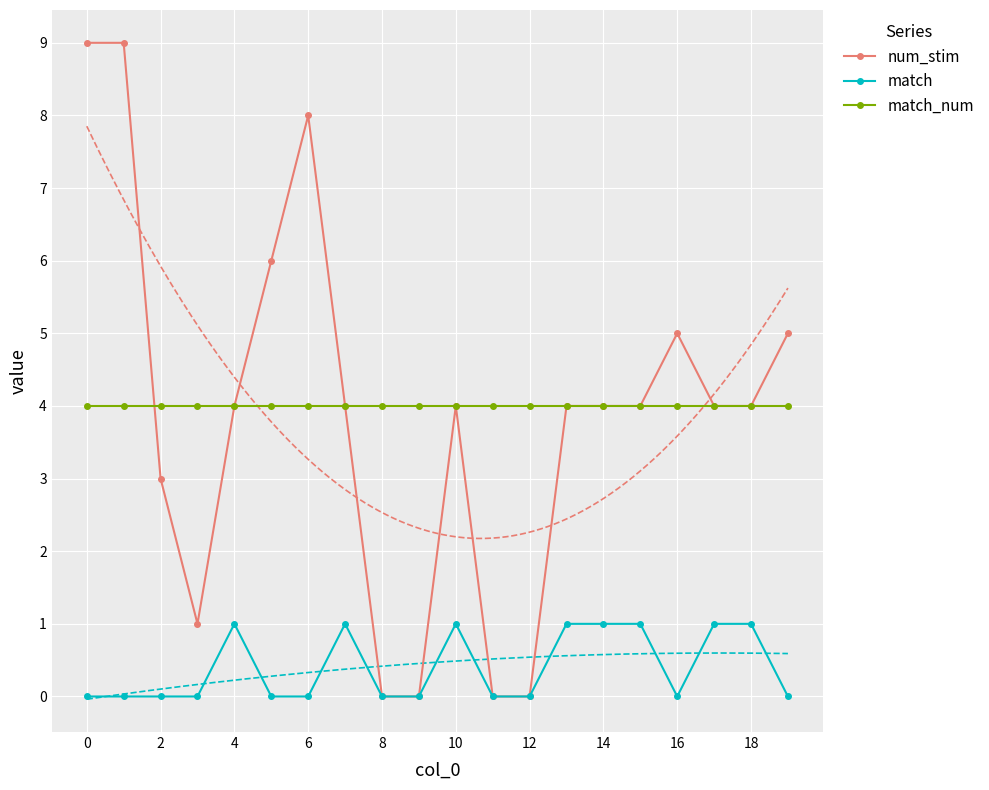

The value of num_stim at 0 is 12. True or false?

False